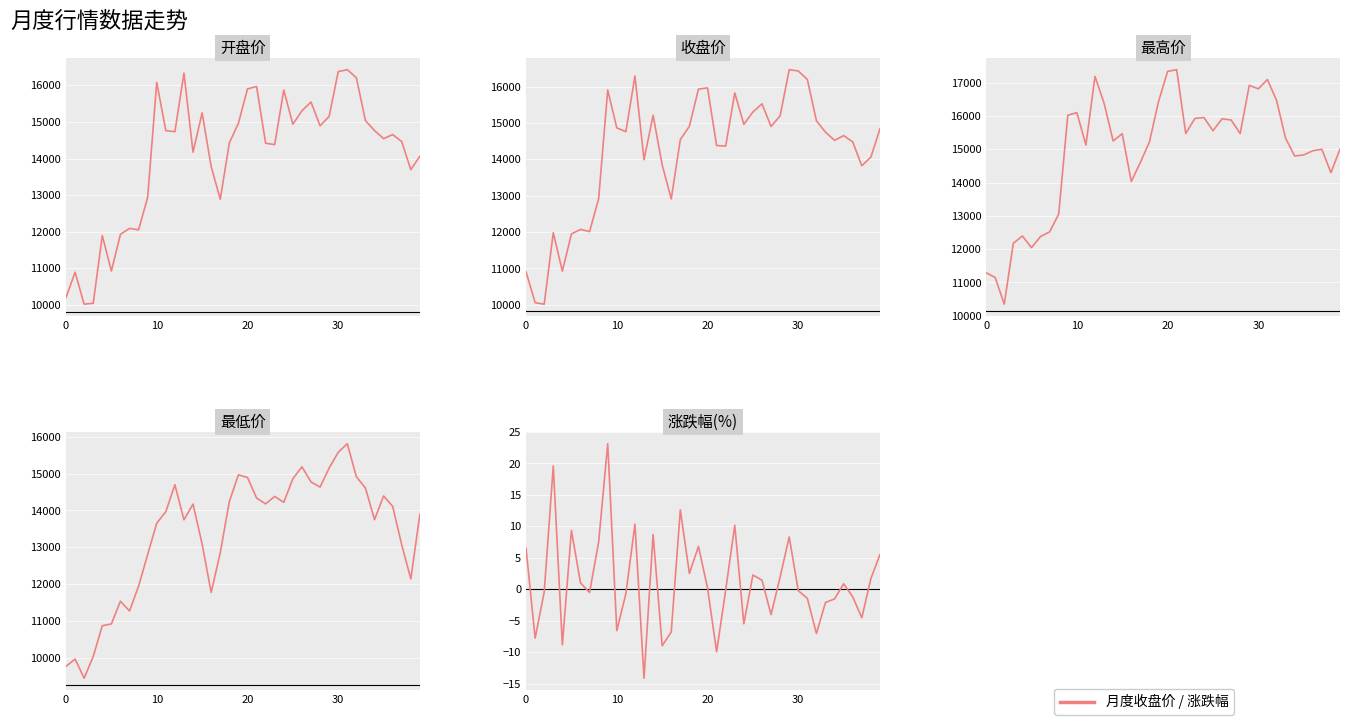

True or false: 最高 and 开盘 intersect in this chart.

False